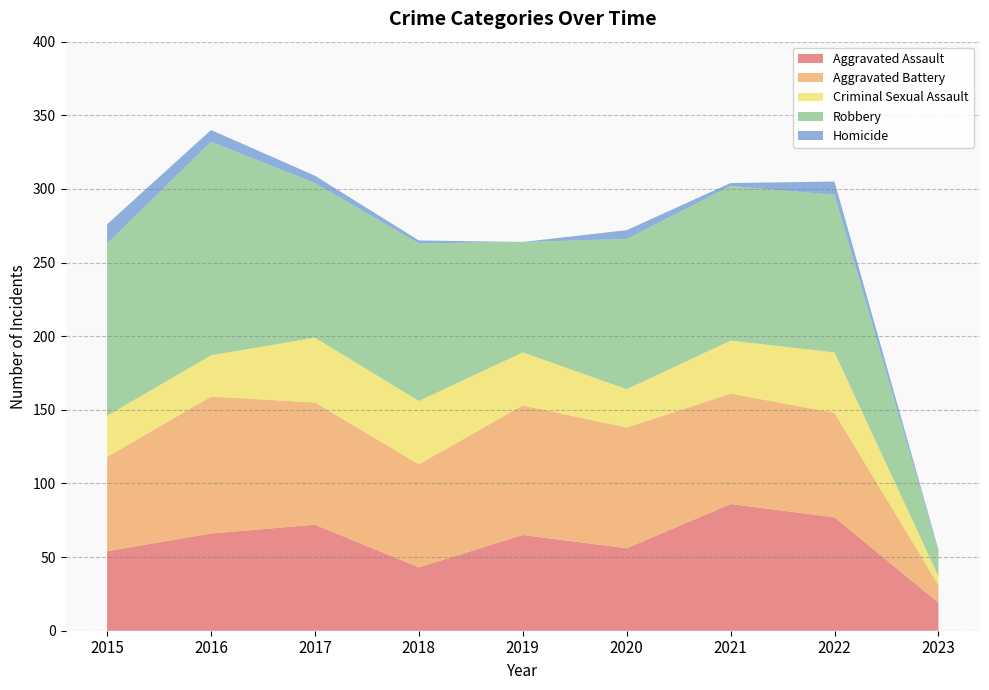

Reading right to left, extract all data points from this chart.

Aggravated Assault: 19	77	86	56	65	43	72	66	54
Aggravated Battery: 12	71	75	82	88	70	83	93	64
Criminal Sexual Assault: 6	41	36	26	36	43	44	28	28
Robbery: 17	107	105	102	75	107	105	145	117
Homicide: 1	9	2	6	0	2	5	8	13